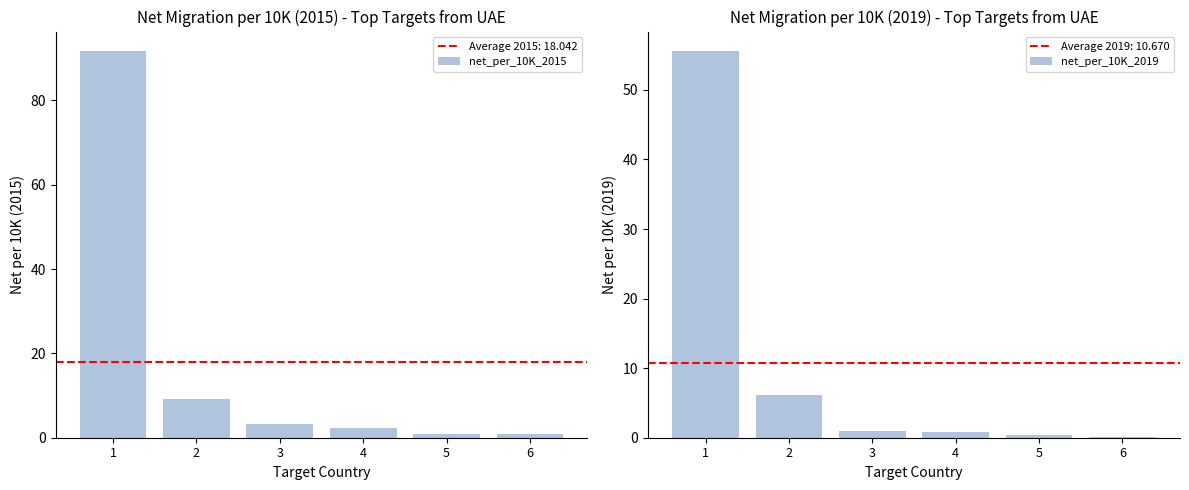

Where is net_per_10K_2015 nearest to the value 46?

2